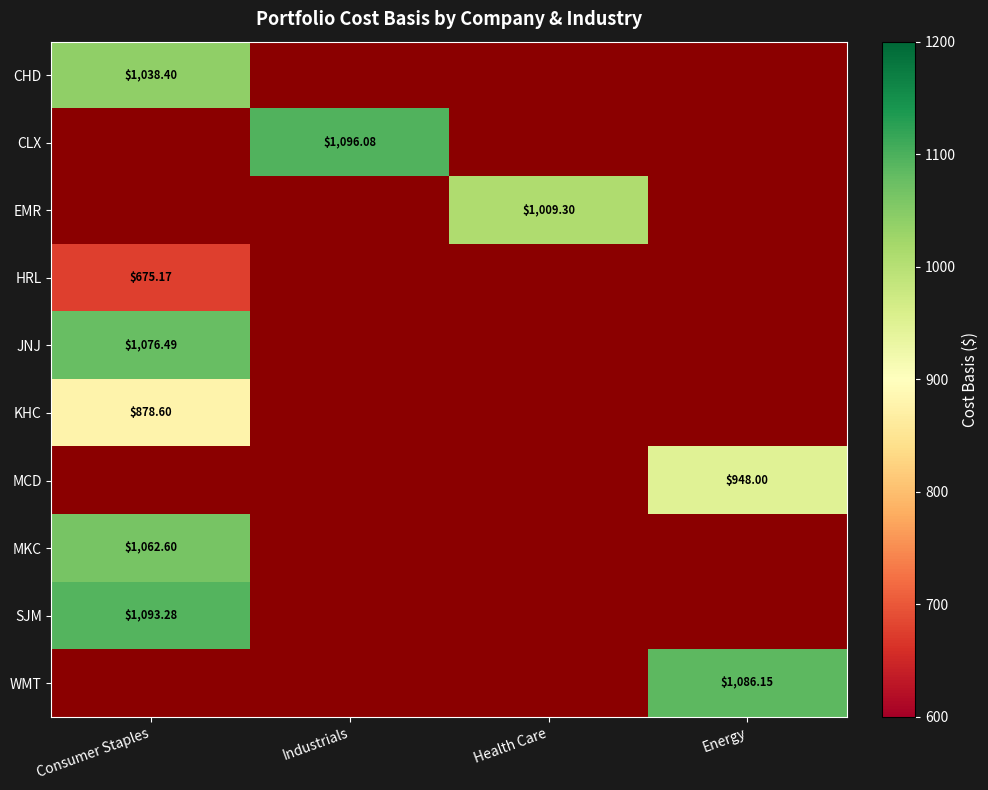

At how many categories does at least one series exceed 971?

4